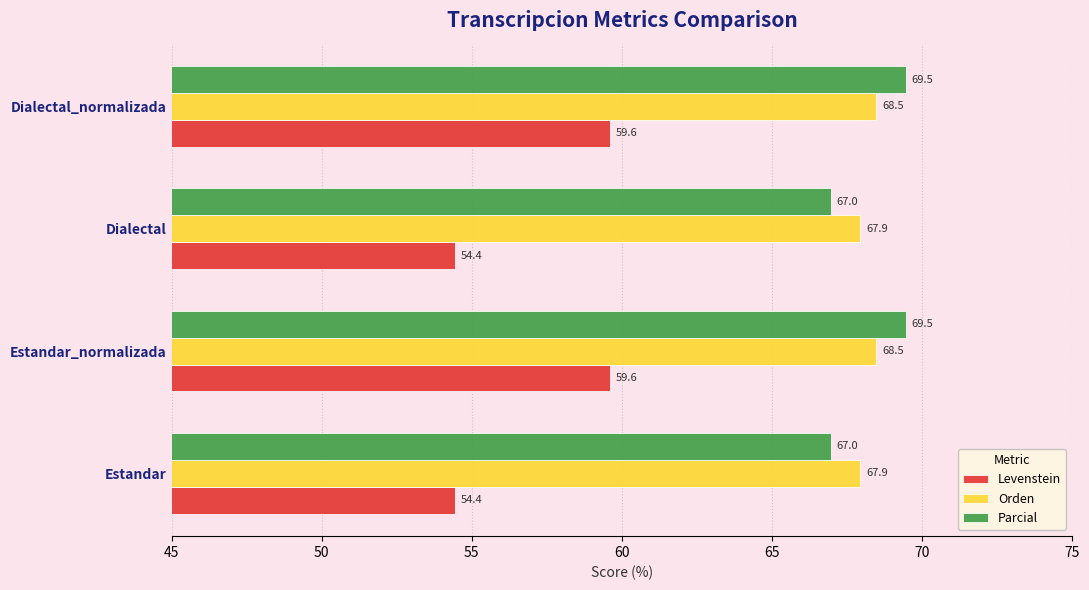

What is the spread (max minus min) of values at Estandar_normalizada?

9.9